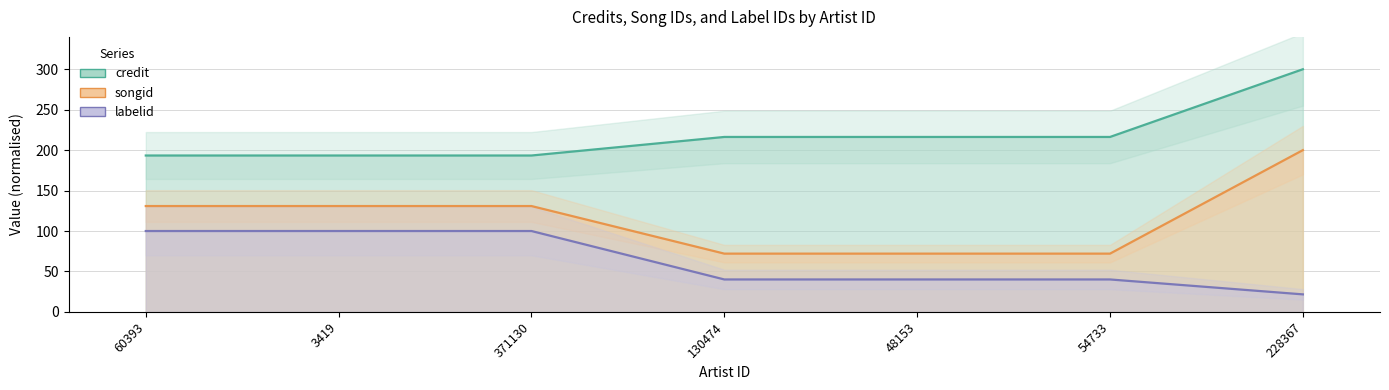

What value does the songid series have at 54733?

72.1